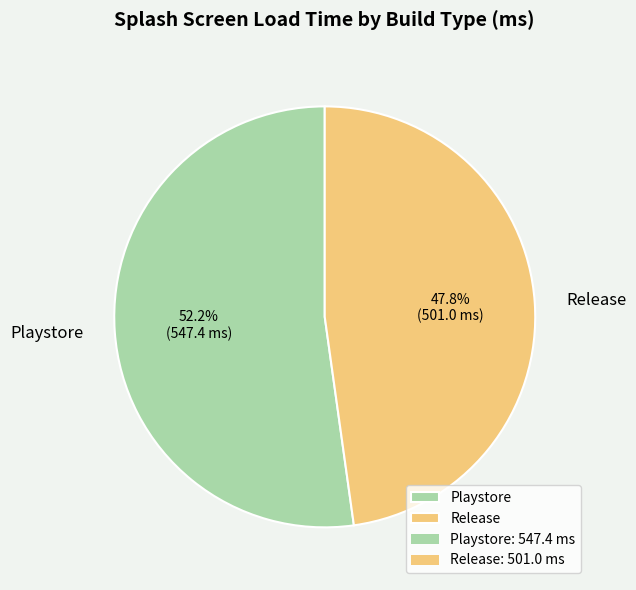

To the nearest percent, what is the combined percentage of Release and Playstore?

100%